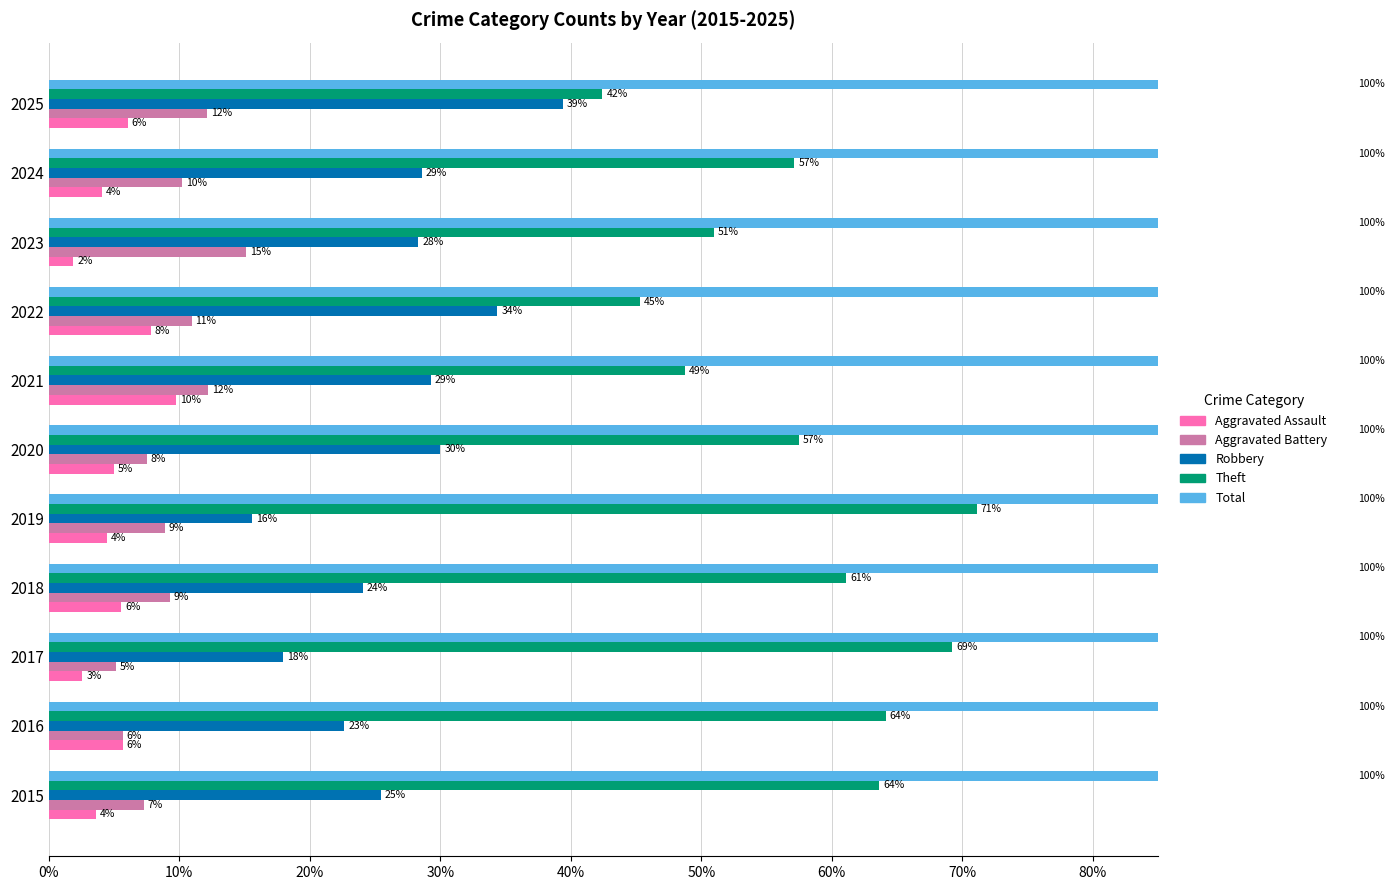

Which series has the largest total across all categories?

Theft